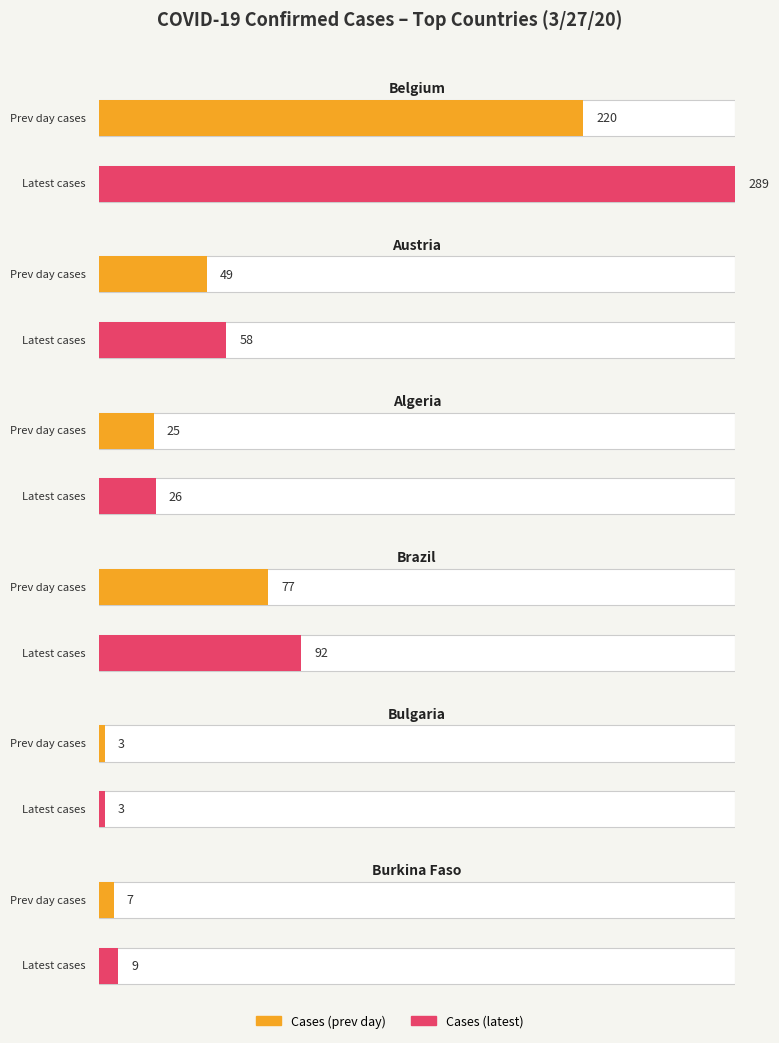

What position from the right is Algeria_2?

1